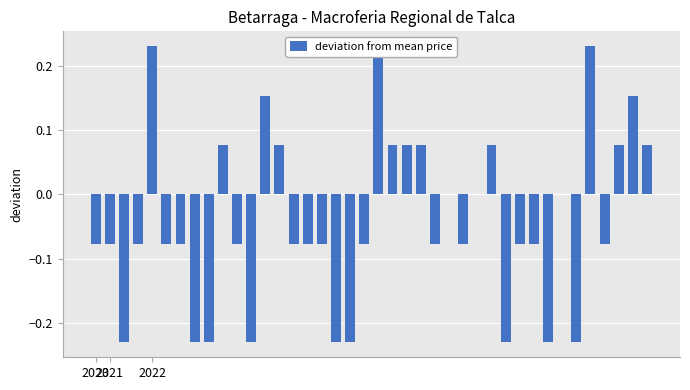

How many bars are there in total?

40